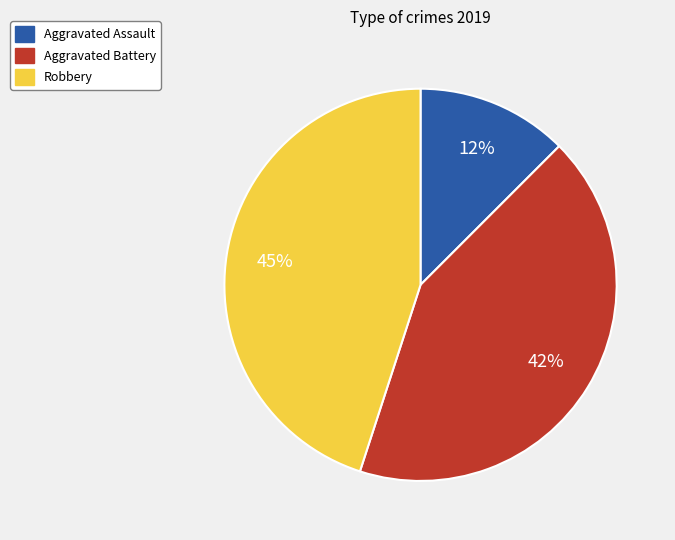

How many segments does this pie chart have?

3